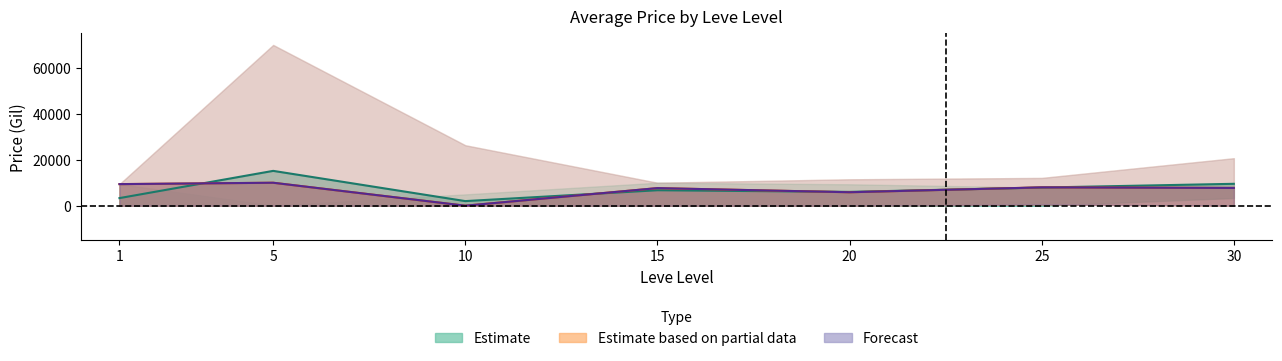

Where is Forecast nearest to the value 5000?

20